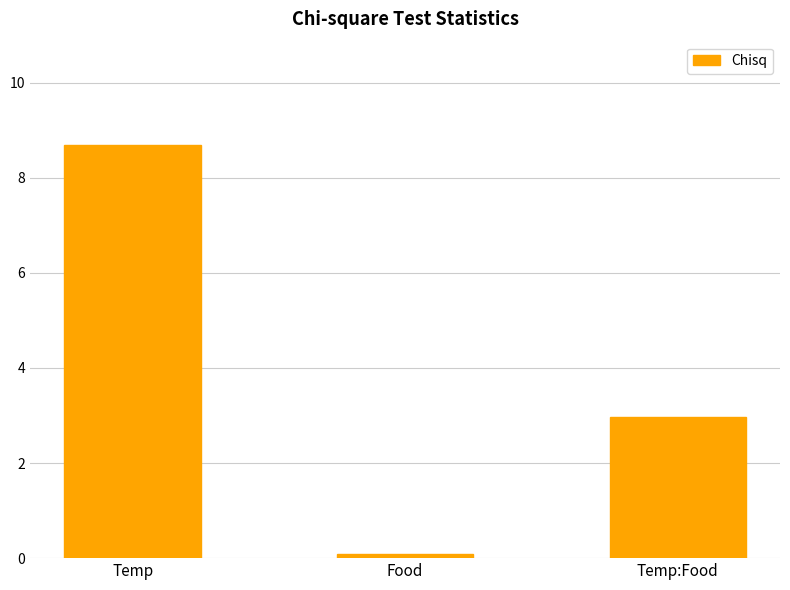

What is the change in value from Food to Temp:Food?

+2.9